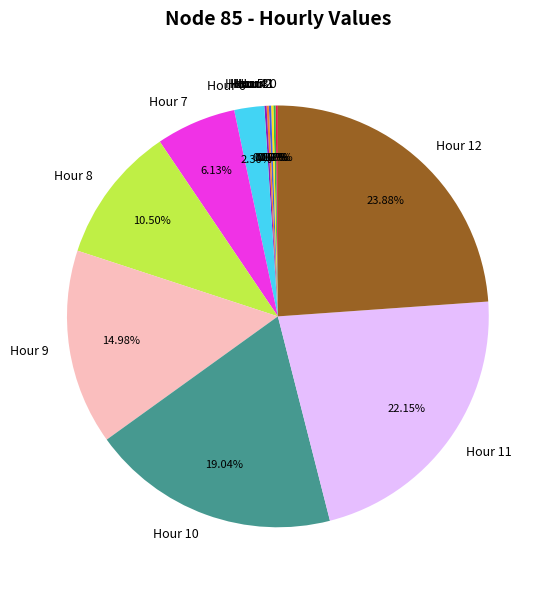

Is there any slice that represents more than half of the pie?

No